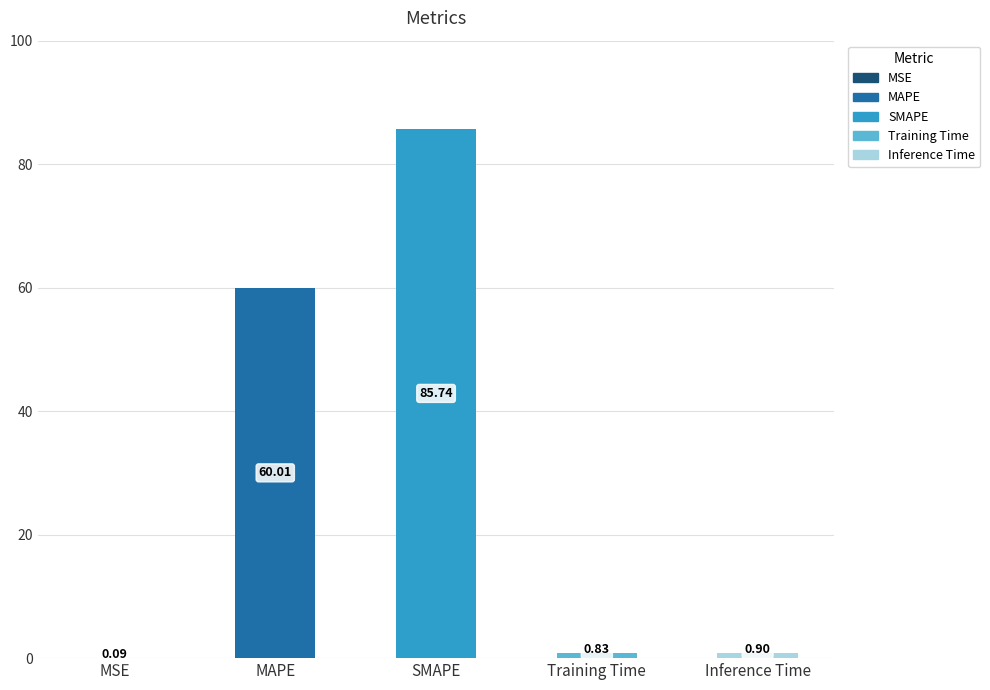

Count the number of categories in the chart.

5